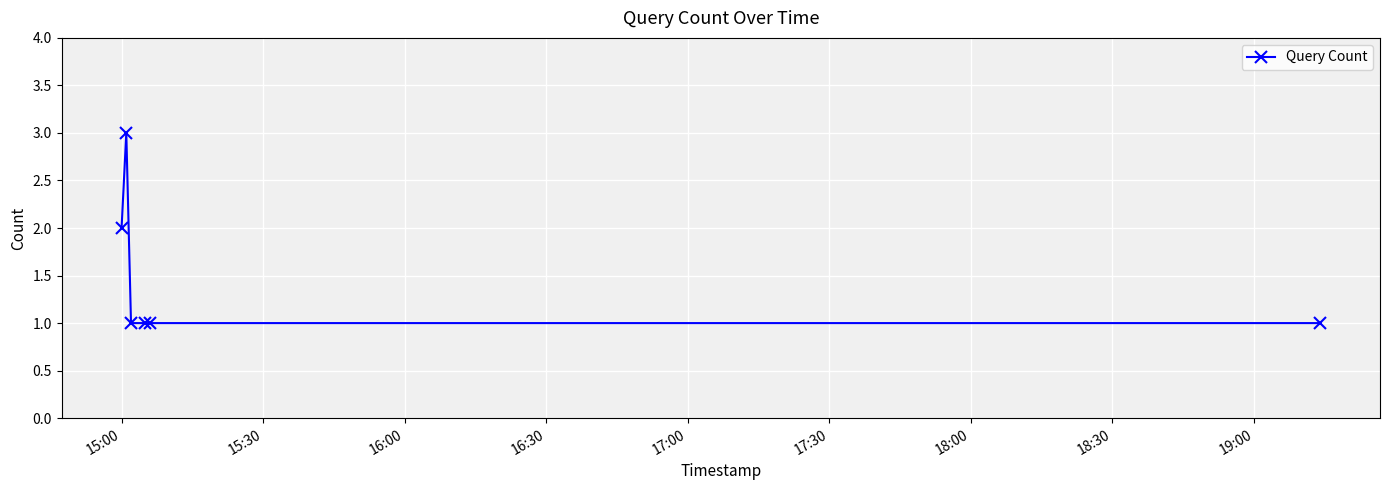

What is the greatest value displayed?

3